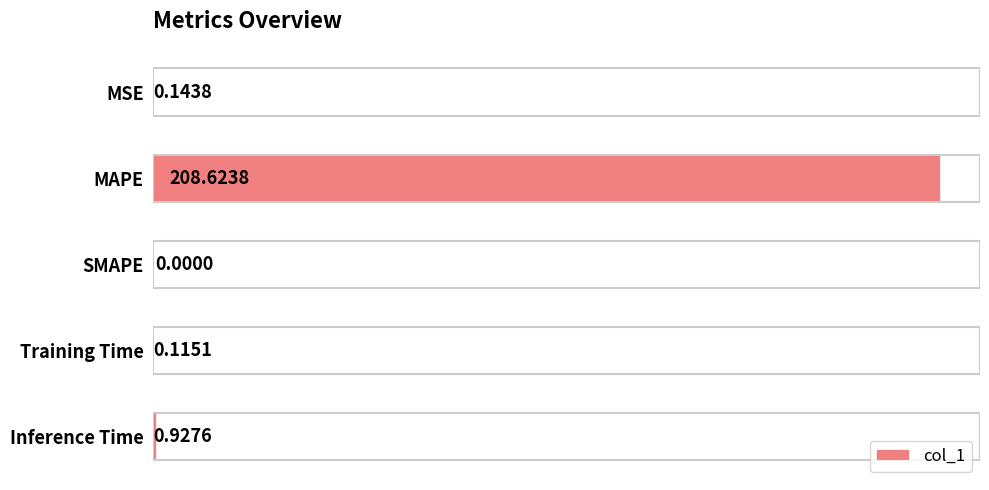

What is the sum of all values?

209.8